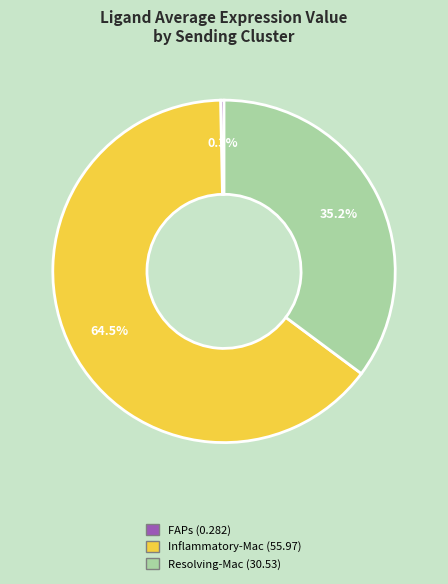

True or false: Resolving-Mac accounts for 25% of the total.

False